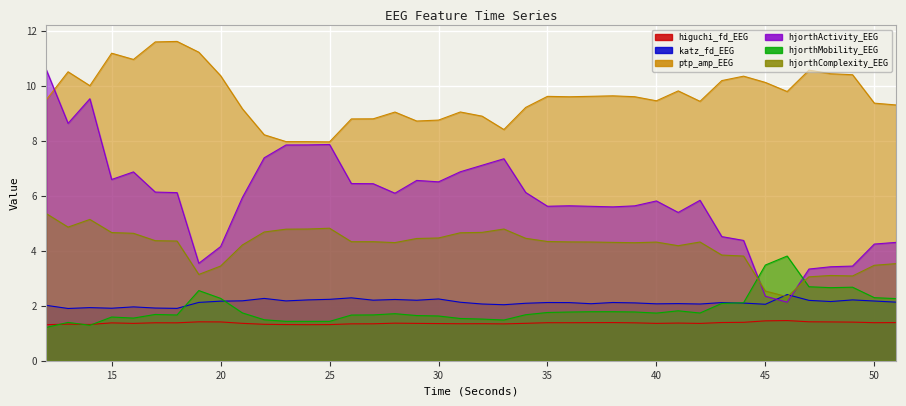

What is the approximate value of hjorthMobility_EEG at 29?

1.6